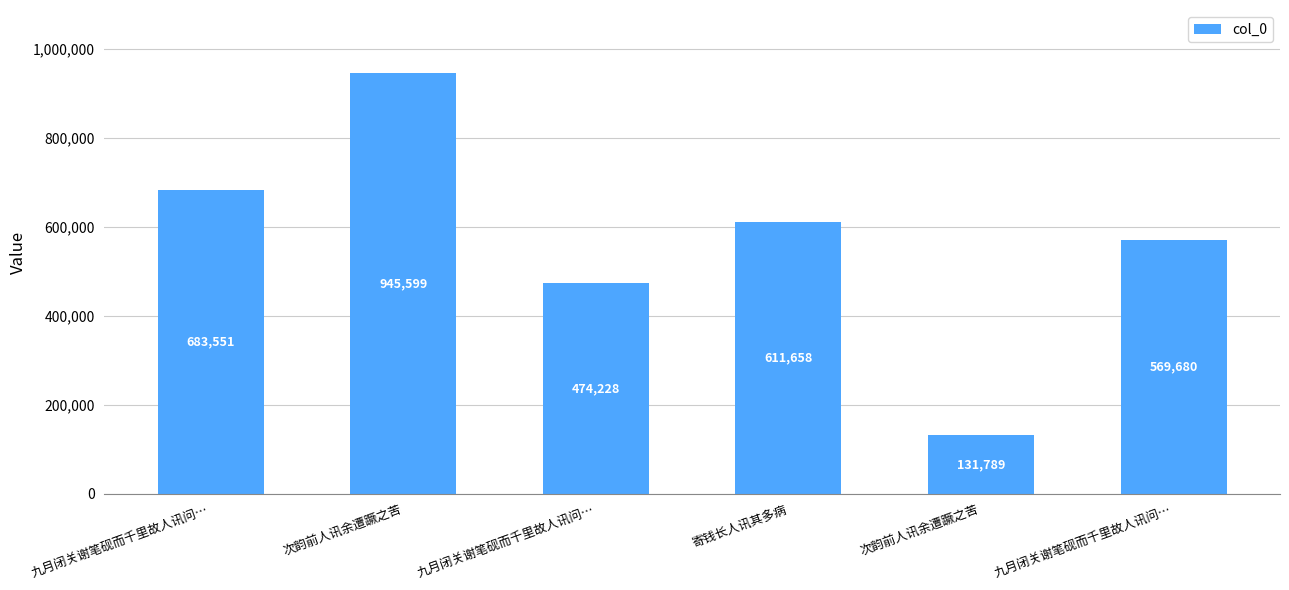

The value at 寄钱长人讯其多病 is 611658. True or false?

True